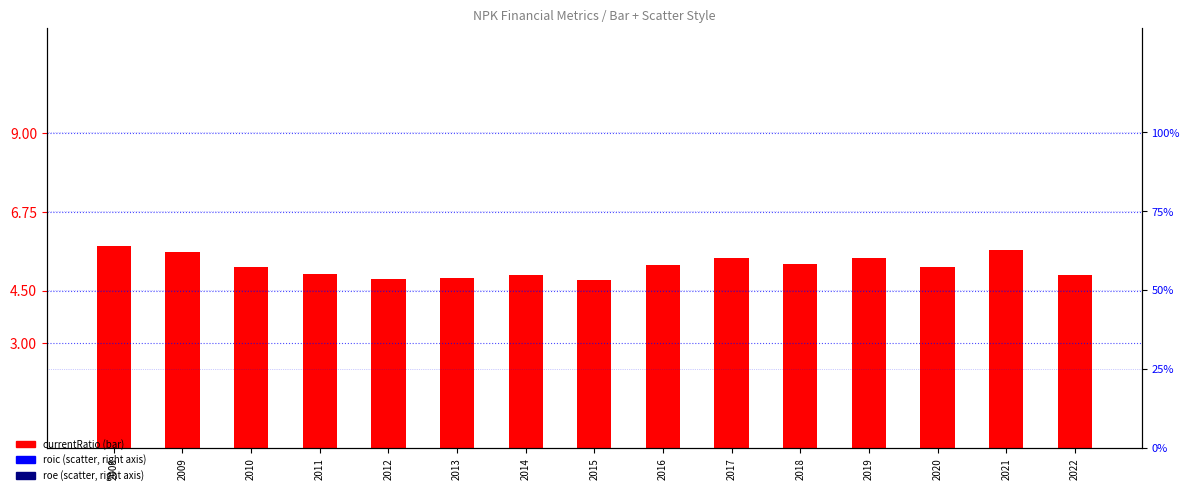

Is the value of roic at 2018 greater than the value of currentRatio at 2011?

Yes